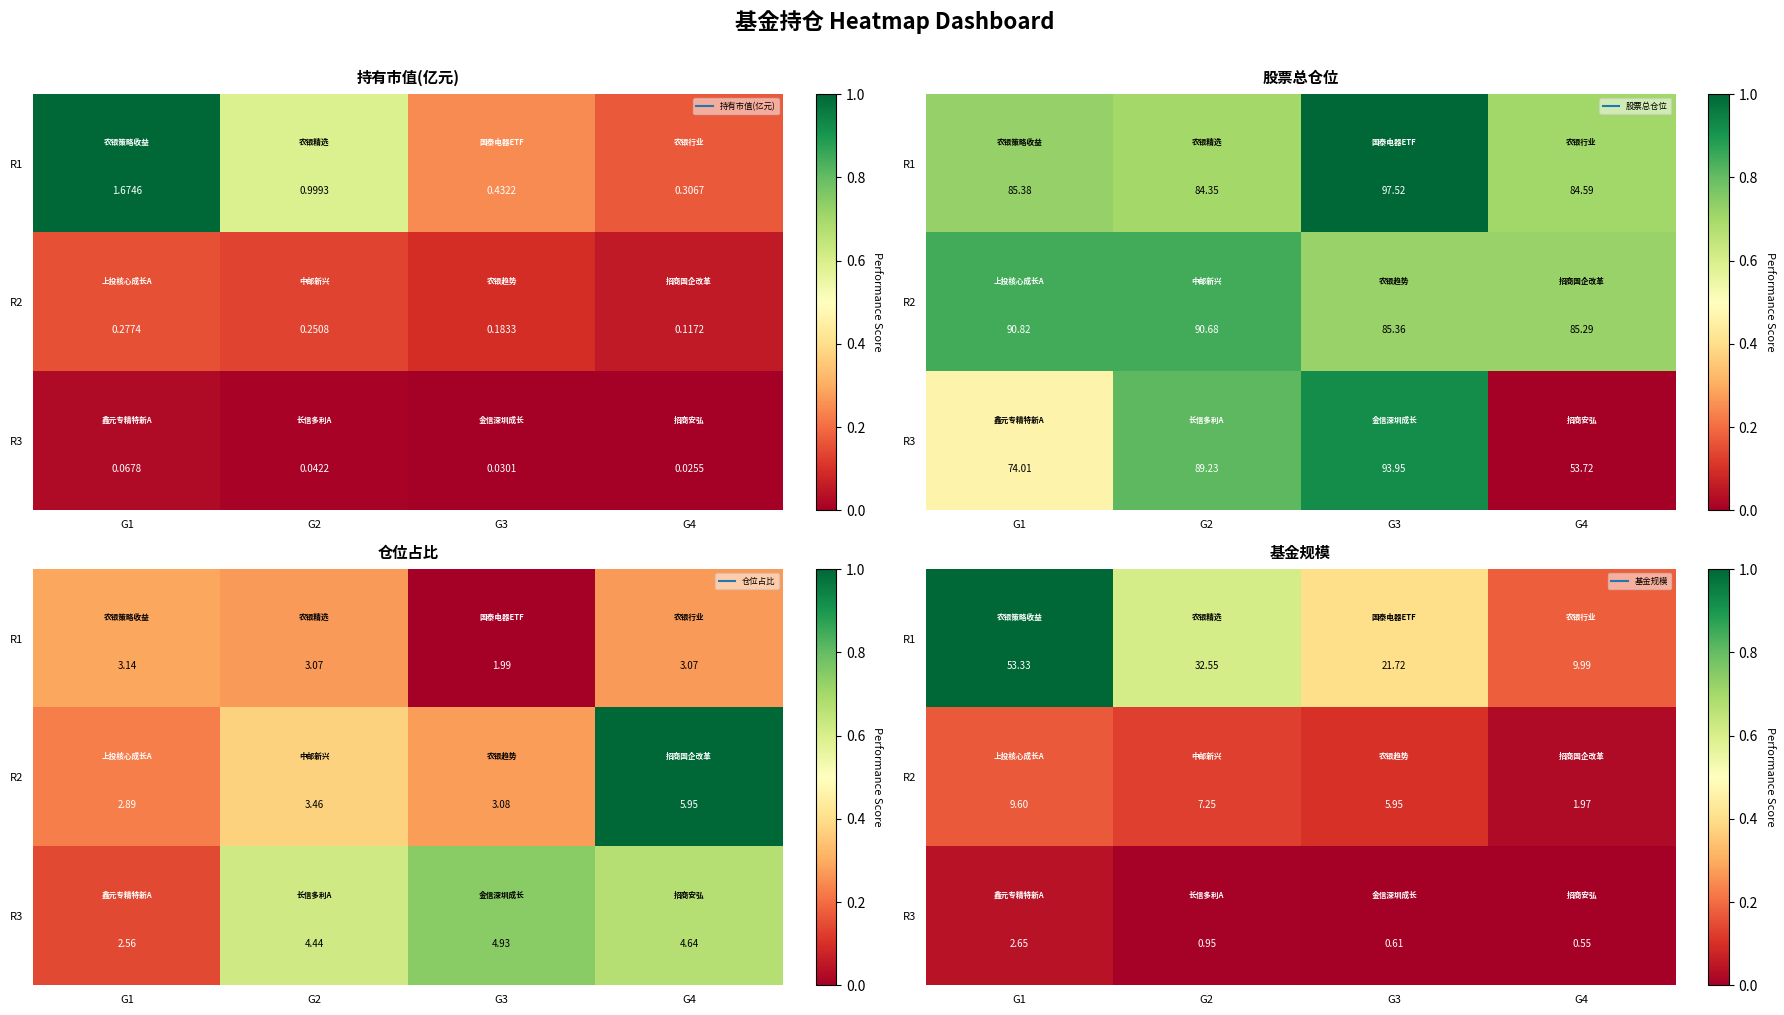

Which has a higher value, G1 or G2?

G1